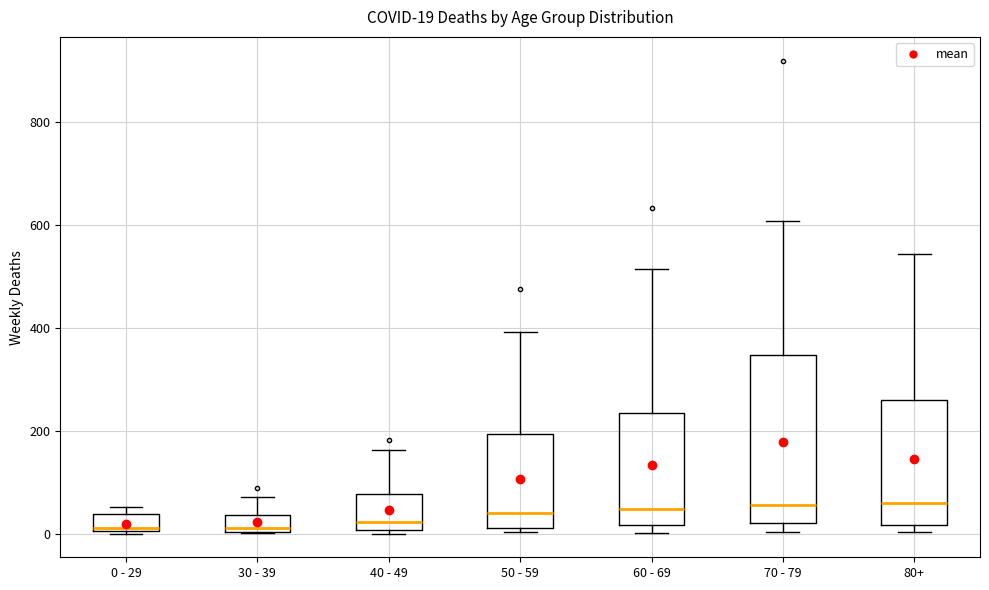

Comparing the boxes themselves (not the whiskers), which one is the tallest?

70 - 79